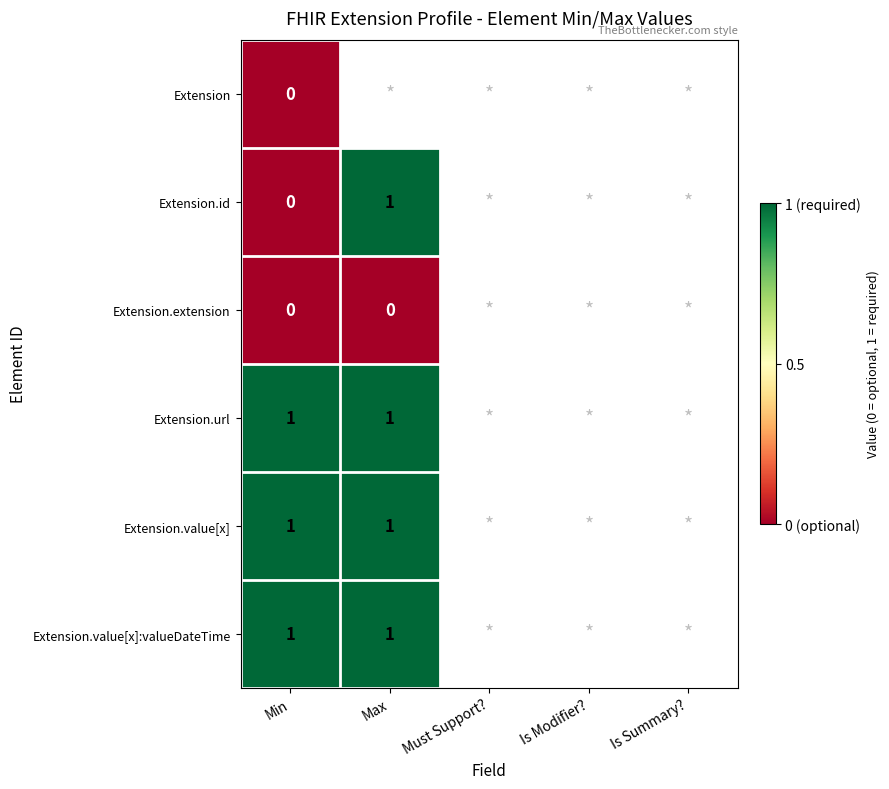

Rank the series by their maximum value, from highest to lowest.

Extension.id, Extension.url, Extension.value[x], Extension.value[x]:valueDateTime, Extension, Extension.extension